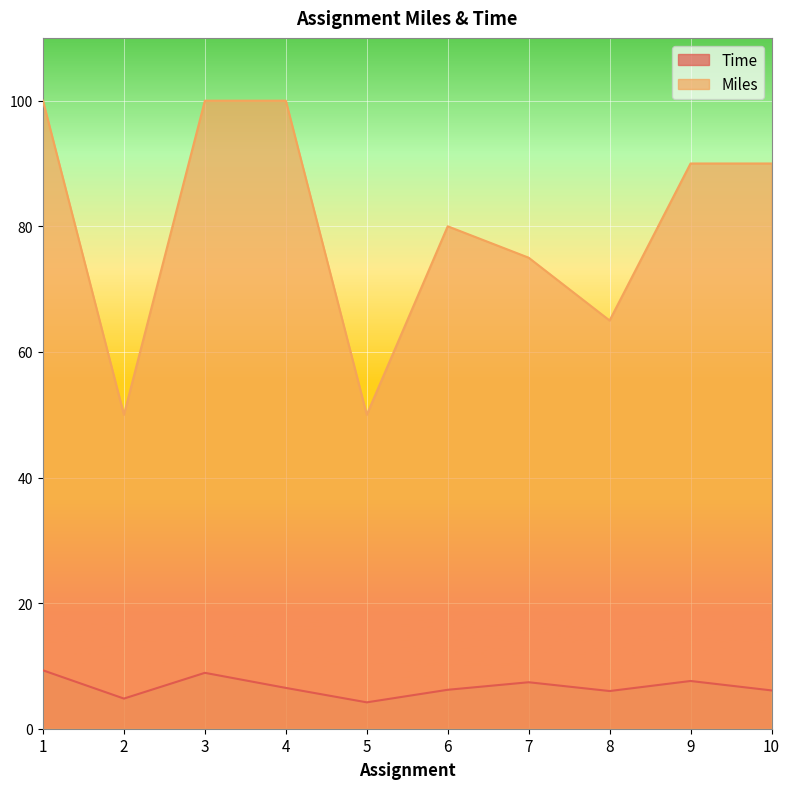

At which category does Miles reach its first local peak?

6